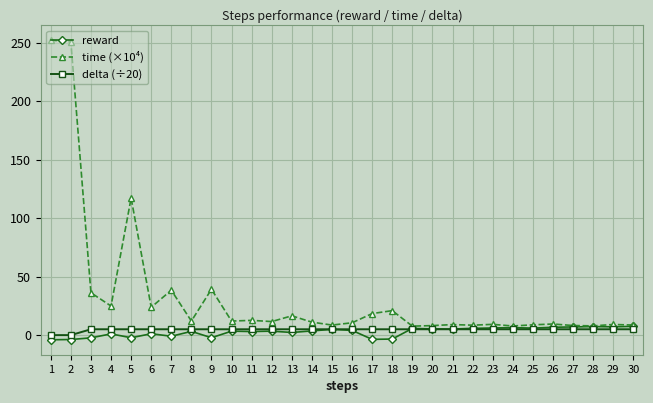

Count the number of data series in this chart.

3